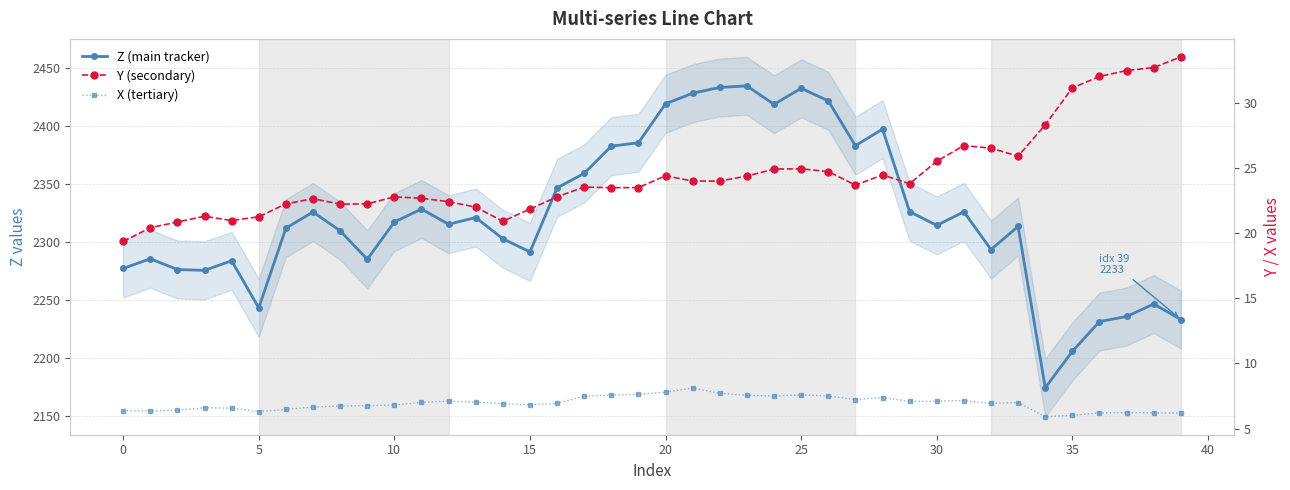

What is the sum of all Y (secondary) values?

976.9